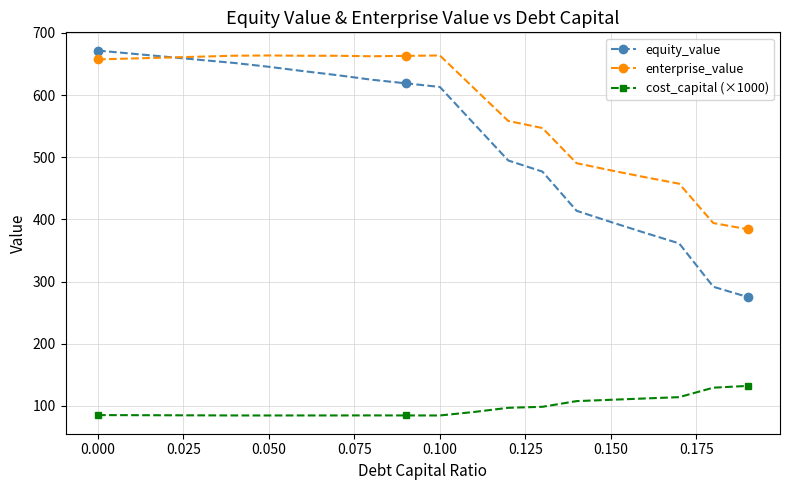

What is the value of the equity_value point at the 4th from the left?

656.7